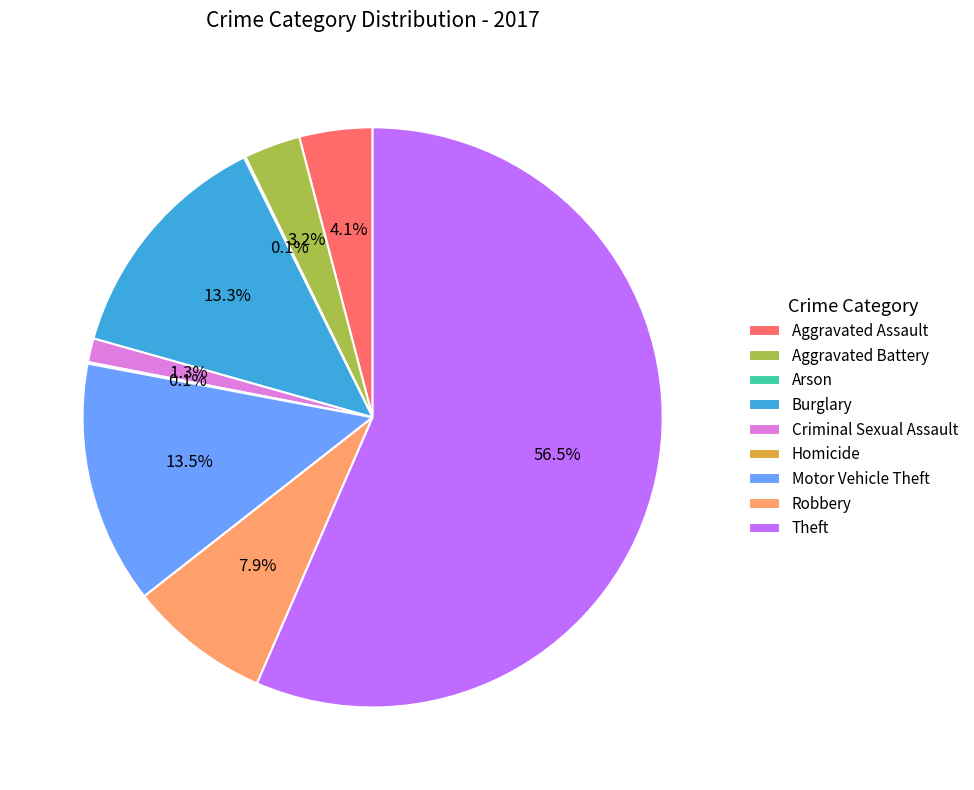

Which slice is the largest?

Theft